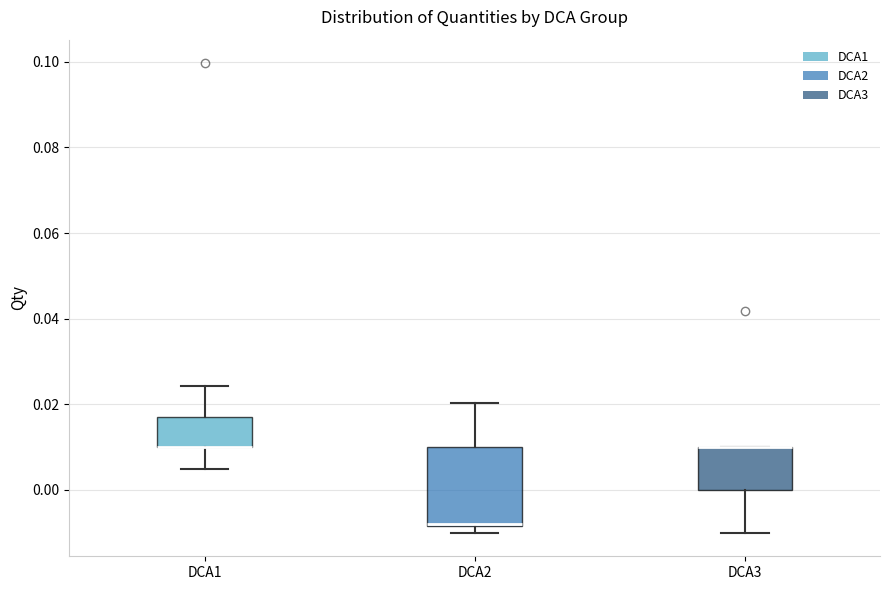

Where is the lower edge of the box for DCA3 on the y-axis? The values are not printed on the chart, so give them approximately, as read against the axis.

0.000